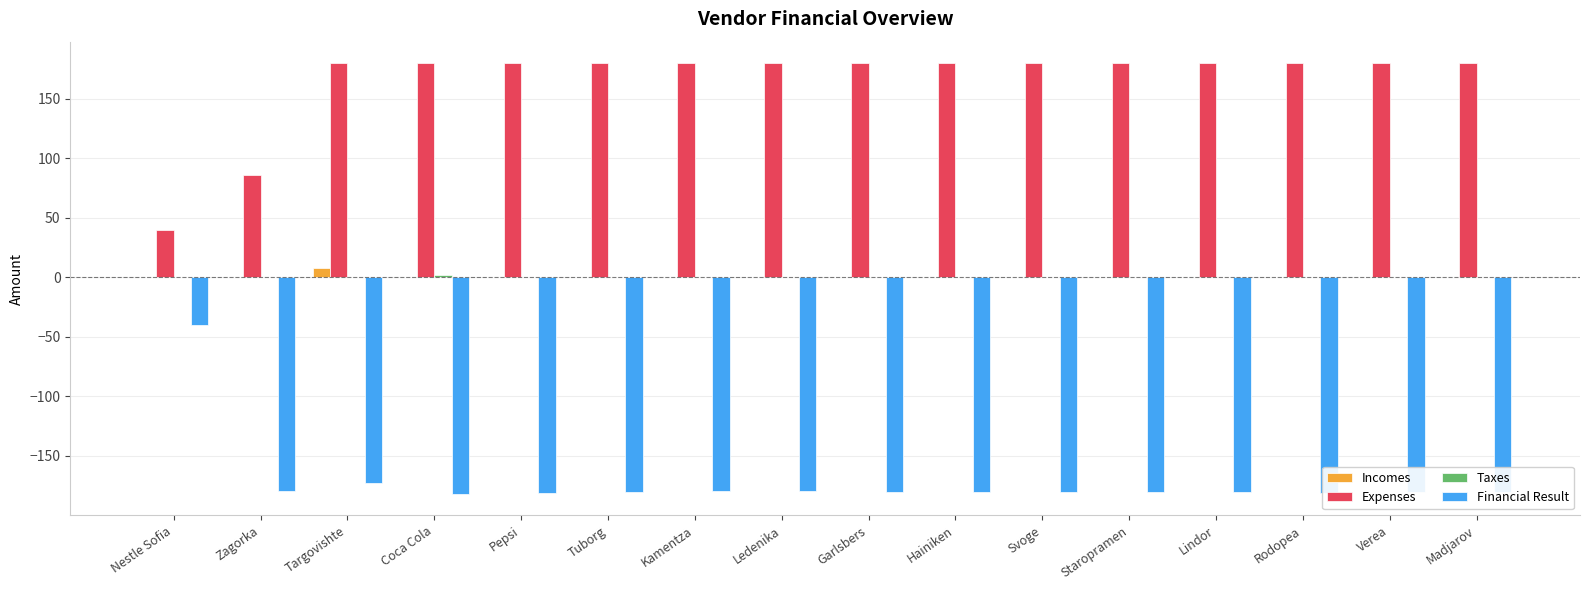

What is the average value of the Financial Result series?

-171.0